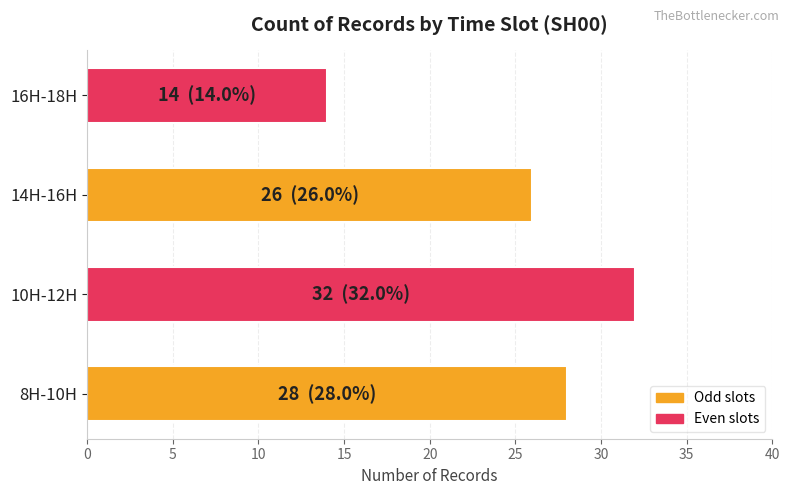

At which category does the chart reach its peak across all series?

10H-12H